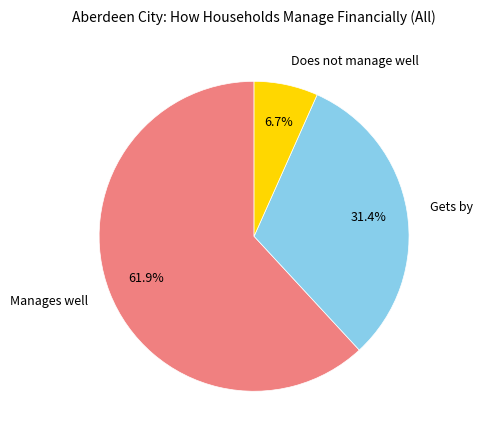

Is there any slice that represents more than half of the pie?

Yes